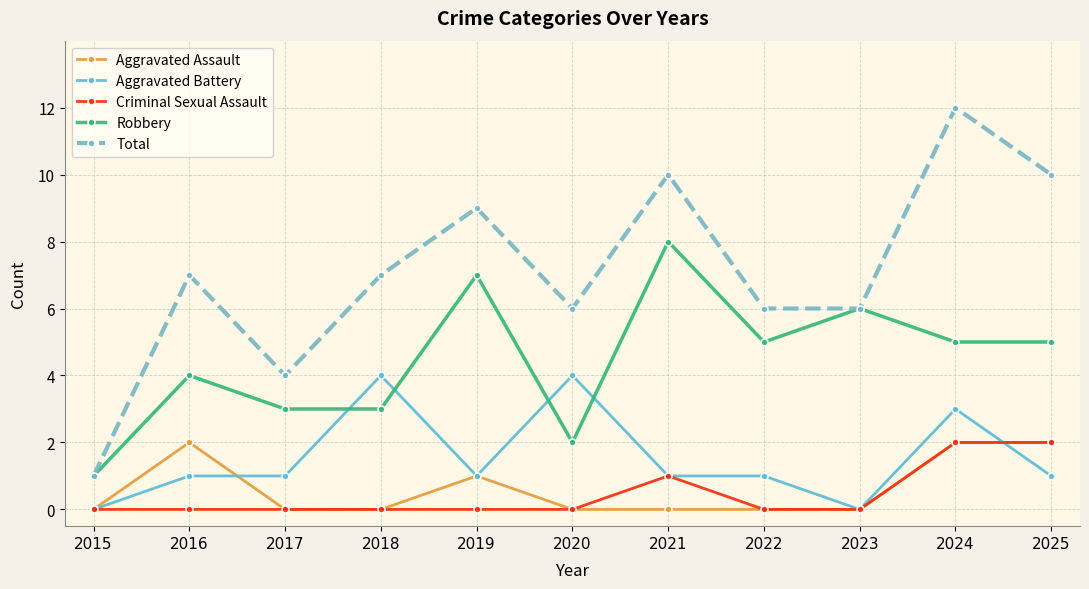

What are all the series names shown in the legend?

Aggravated Assault, Aggravated Battery, Criminal Sexual Assault, Robbery, Total